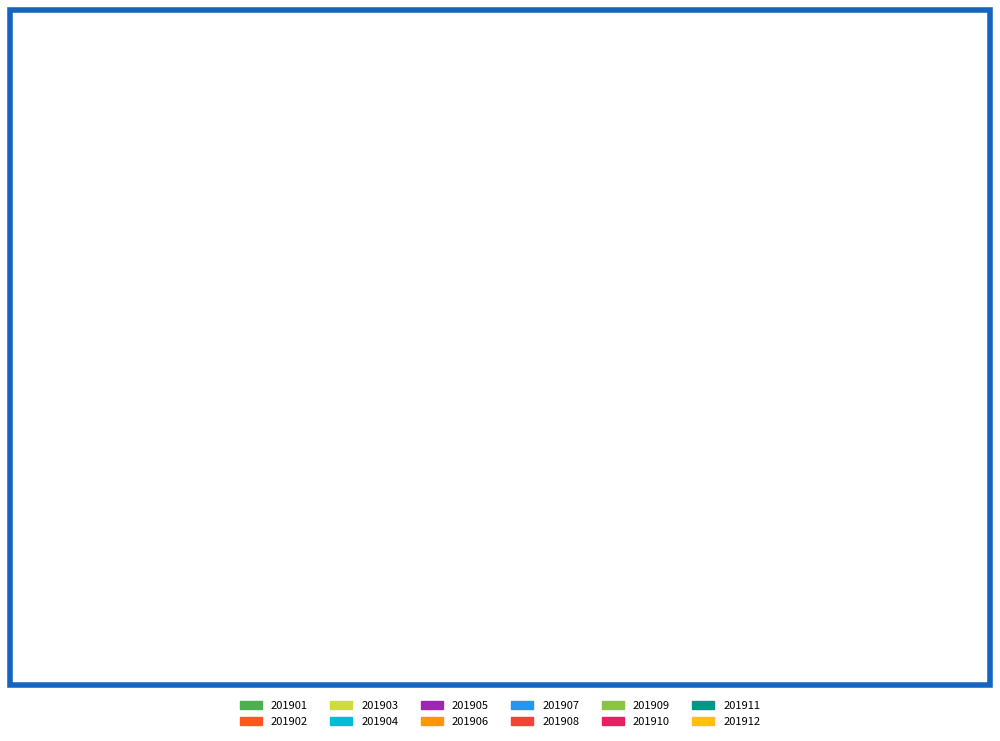

Which slice is the smallest?

201901